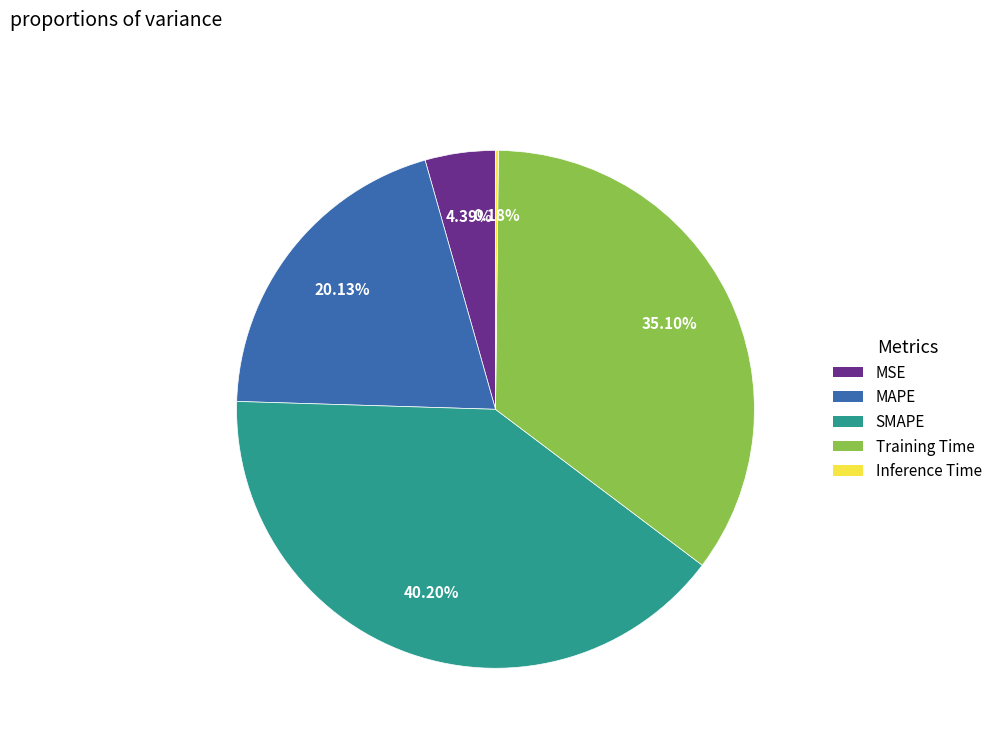

Combined, do Training Time and MAPE account for over 50%?

Yes